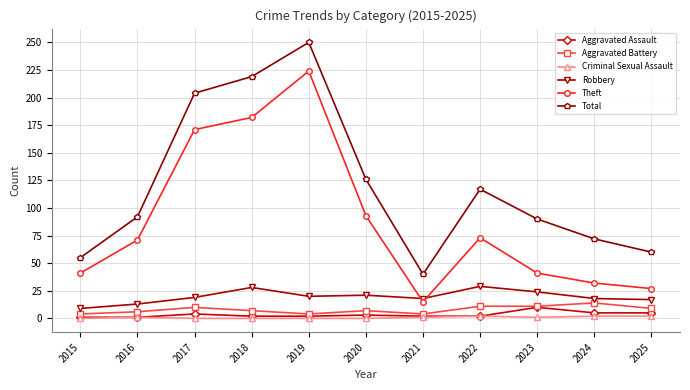

Is it true that Robbery equals 29 at 2021?

False